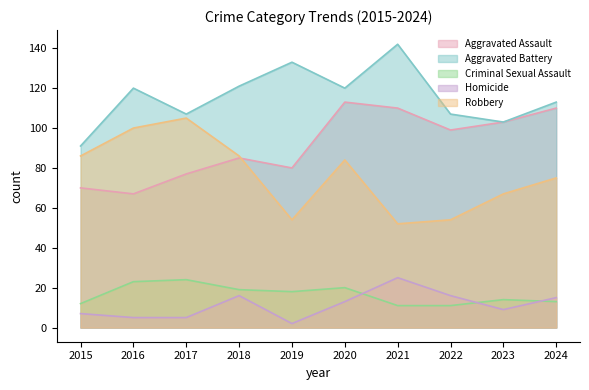

What is the difference between the highest and lowest values at 2022?

96